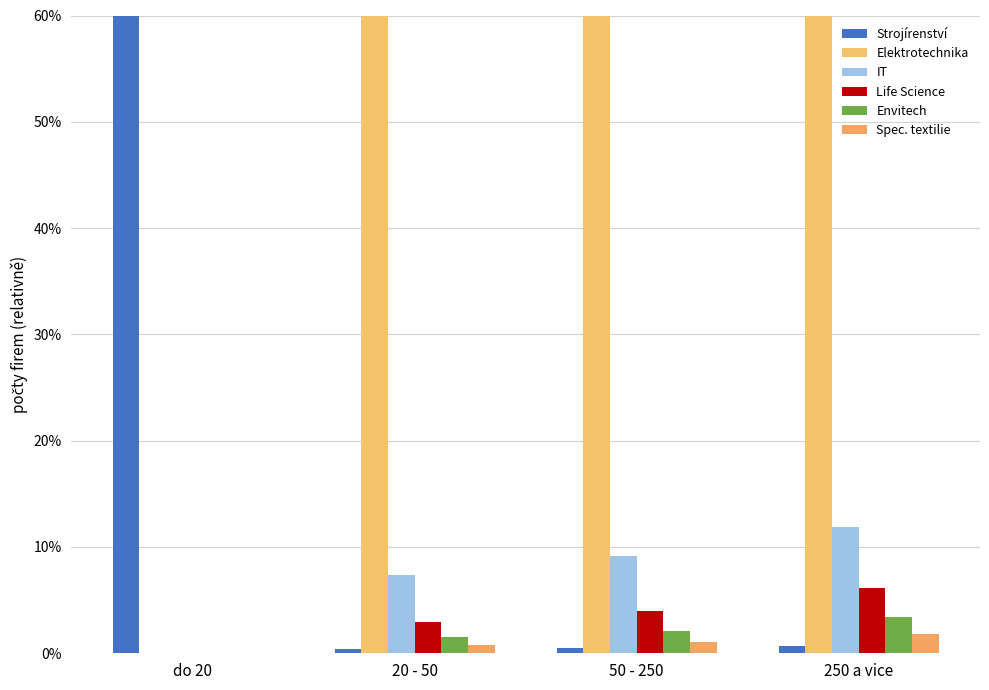

At which label does Envitech reach its peak?

250 a vice